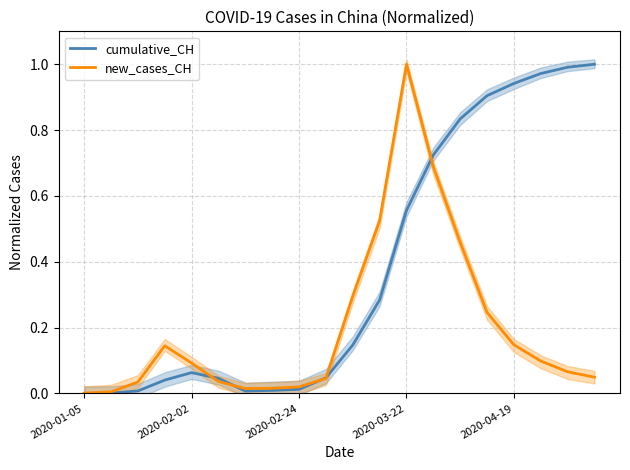

What is the difference between the maximum and minimum values in the new_cases_CH series?

1.0